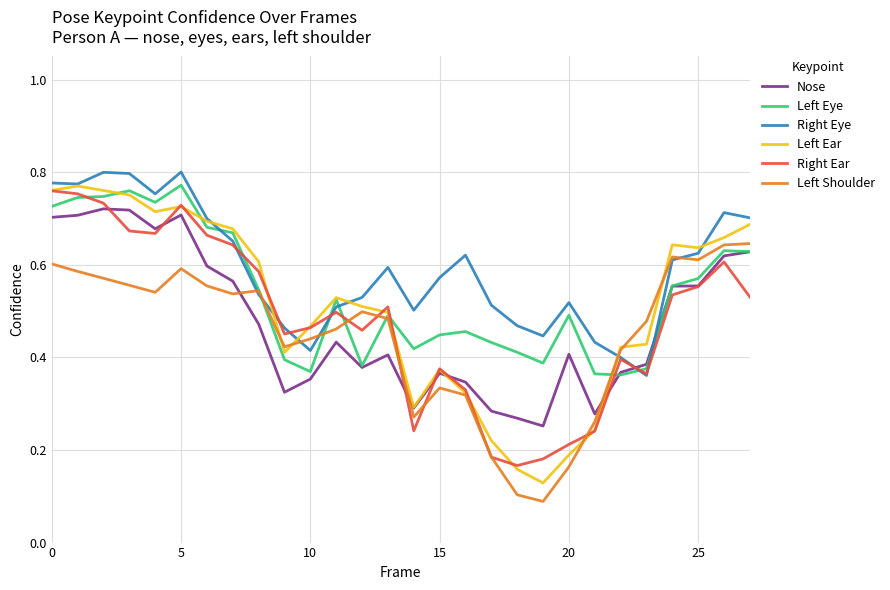

Which series has the largest range (max minus min)?

Left Ear